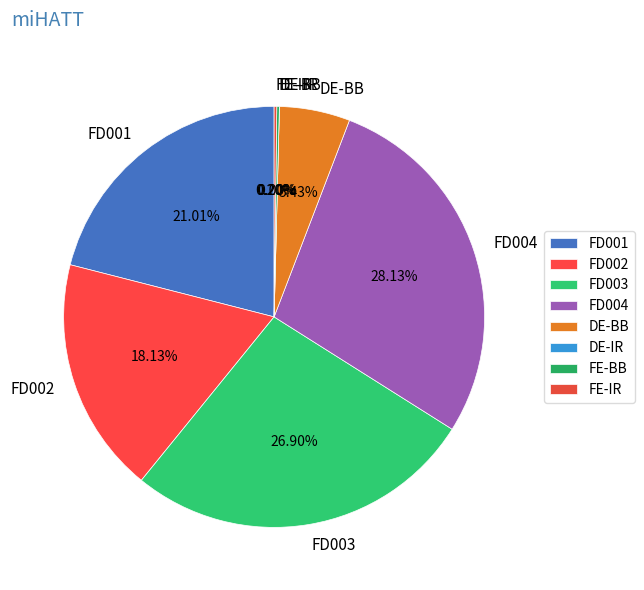

Does any single category account for the majority?

No